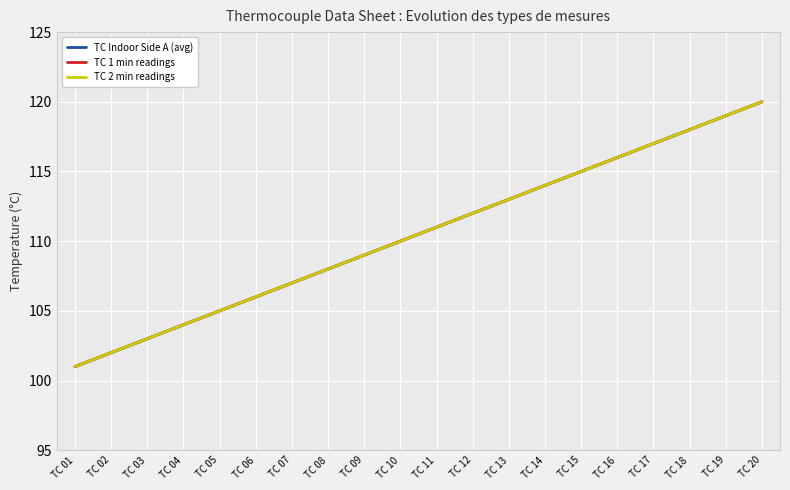

Does the chart have visible grid lines?

Yes